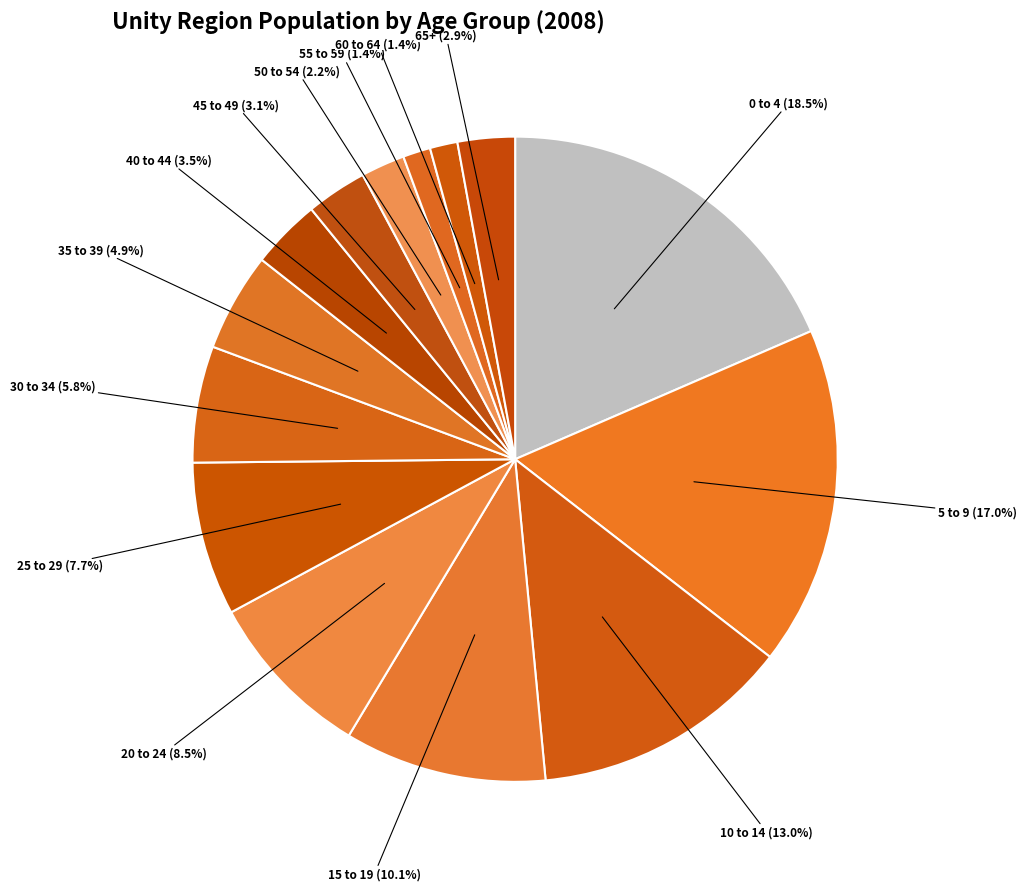

How many segments does this pie chart have?

14